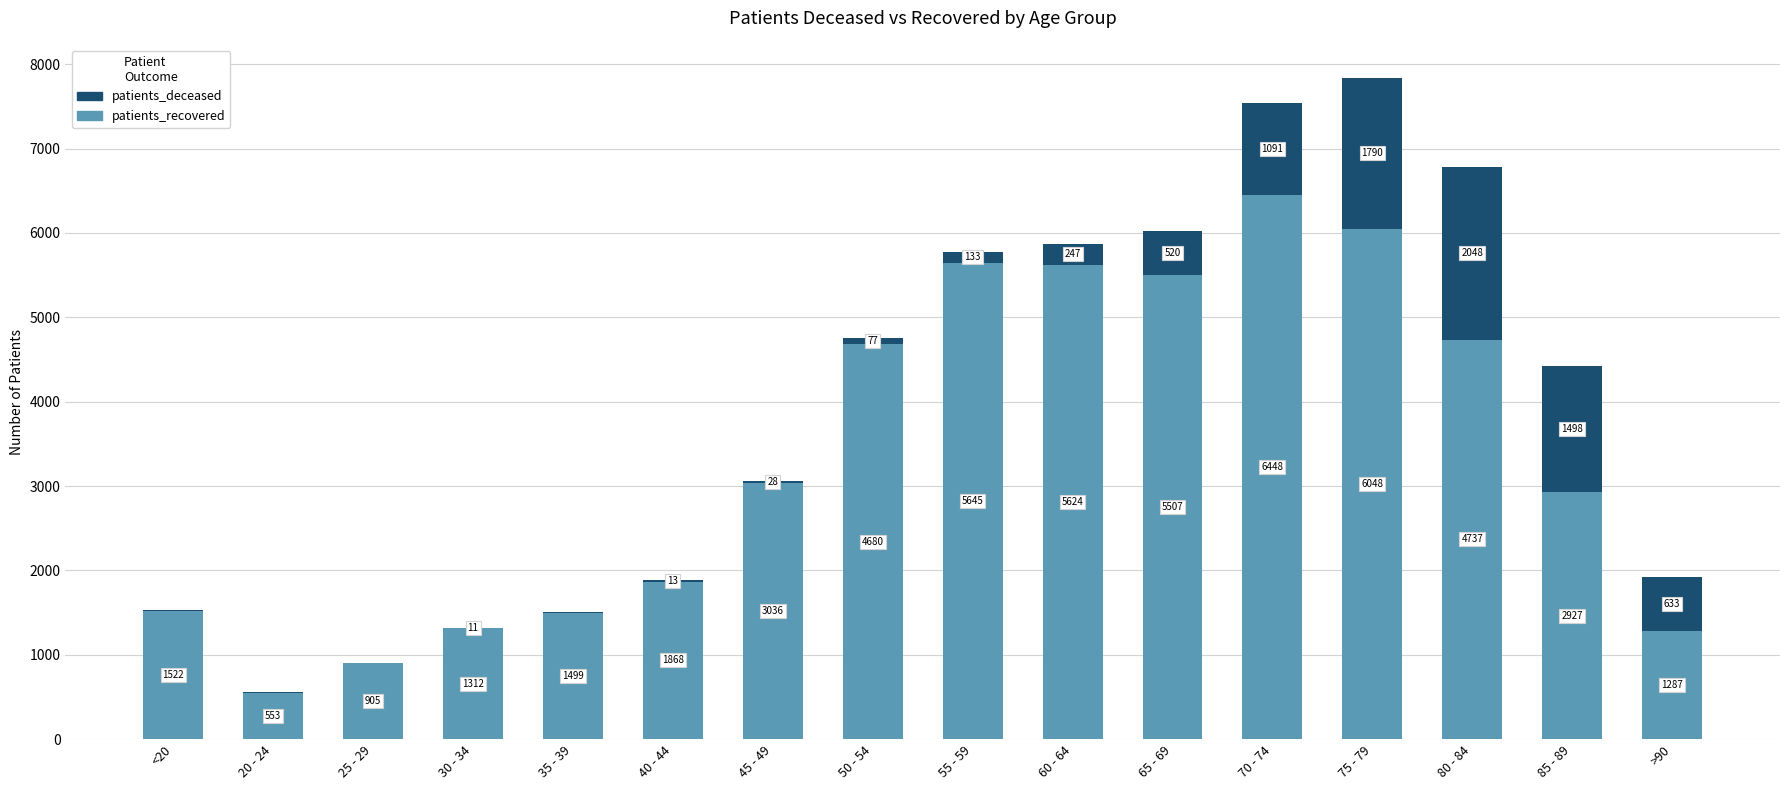

Where is patients_recovered nearest to the value 3500?

45 - 49